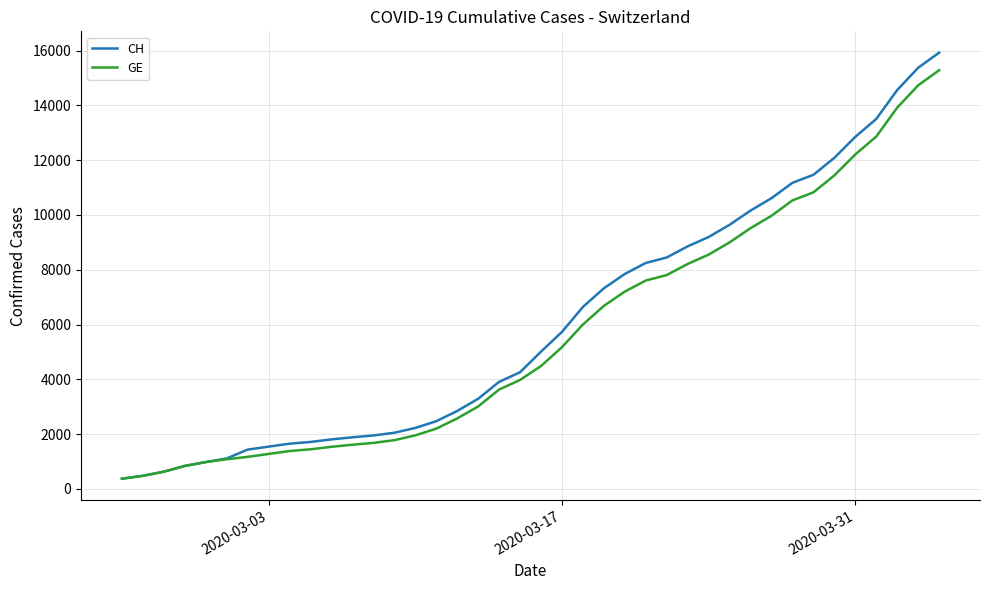

Which series has the largest range (max minus min)?

CH